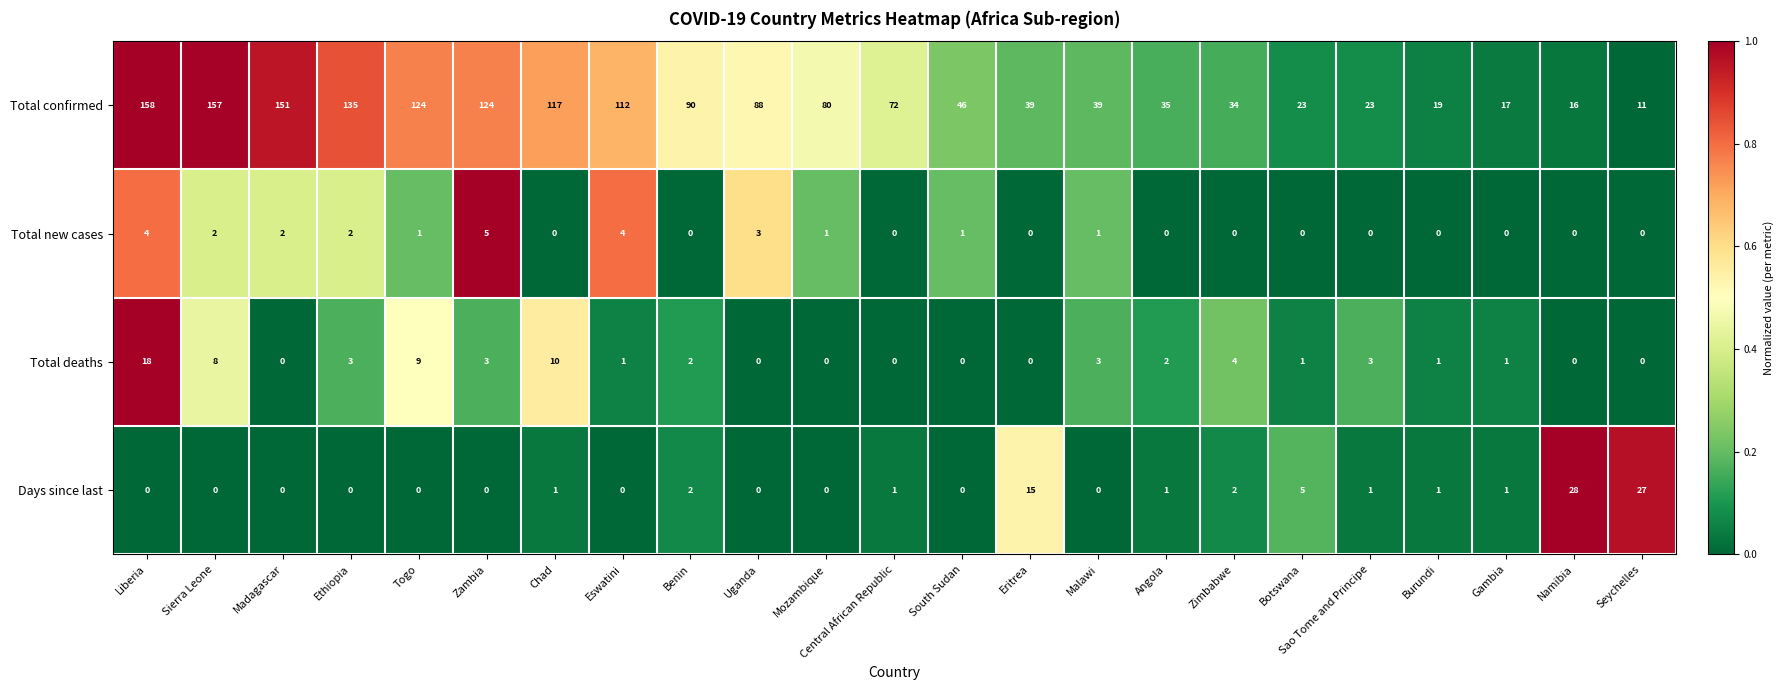

What is the greatest value displayed?

158